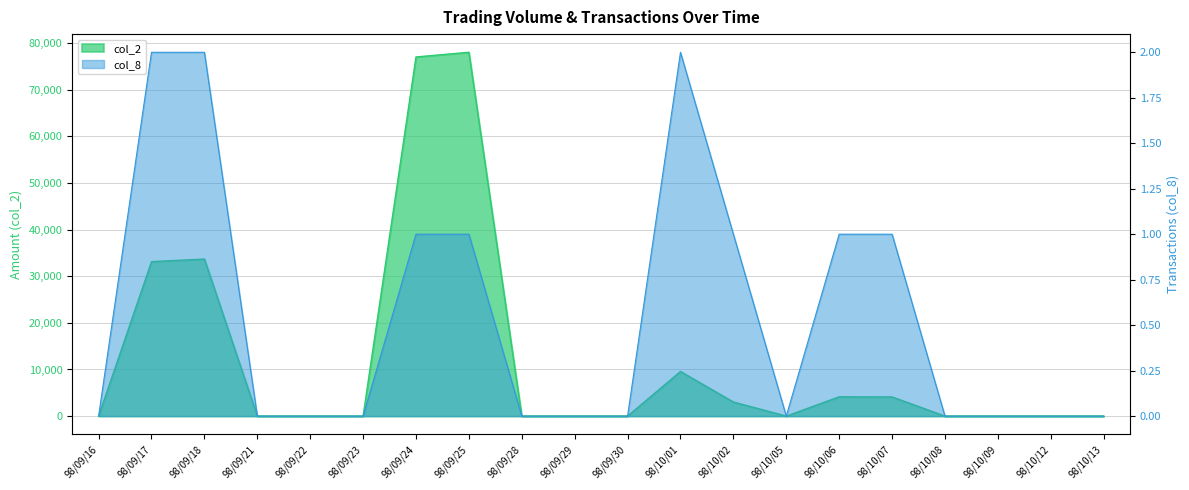

What is the average value of the col_8 series?

1